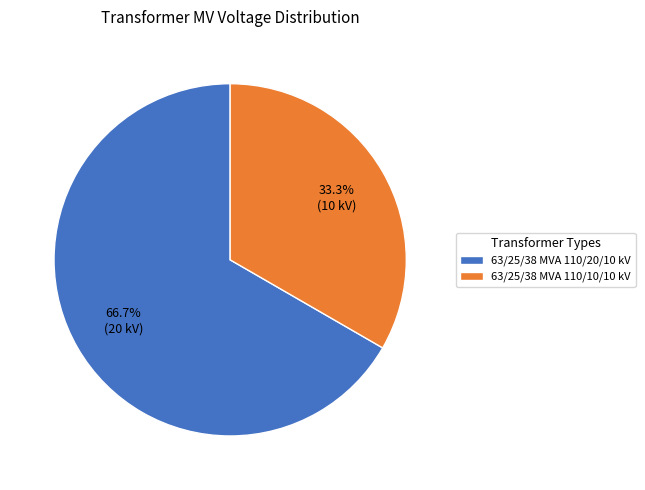

Is the sum of 63/25/38 MVA 110/10/10 kV and 63/25/38 MVA 110/20/10 kV greater than half?

Yes